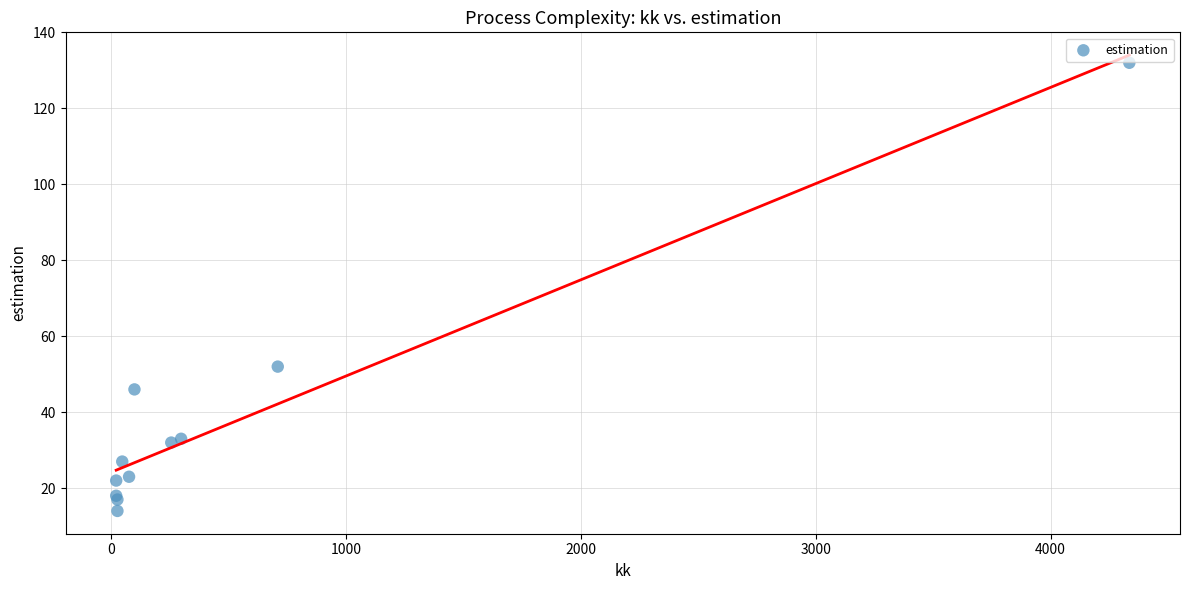

What Y value in the scatter plot is closest to 73?

52